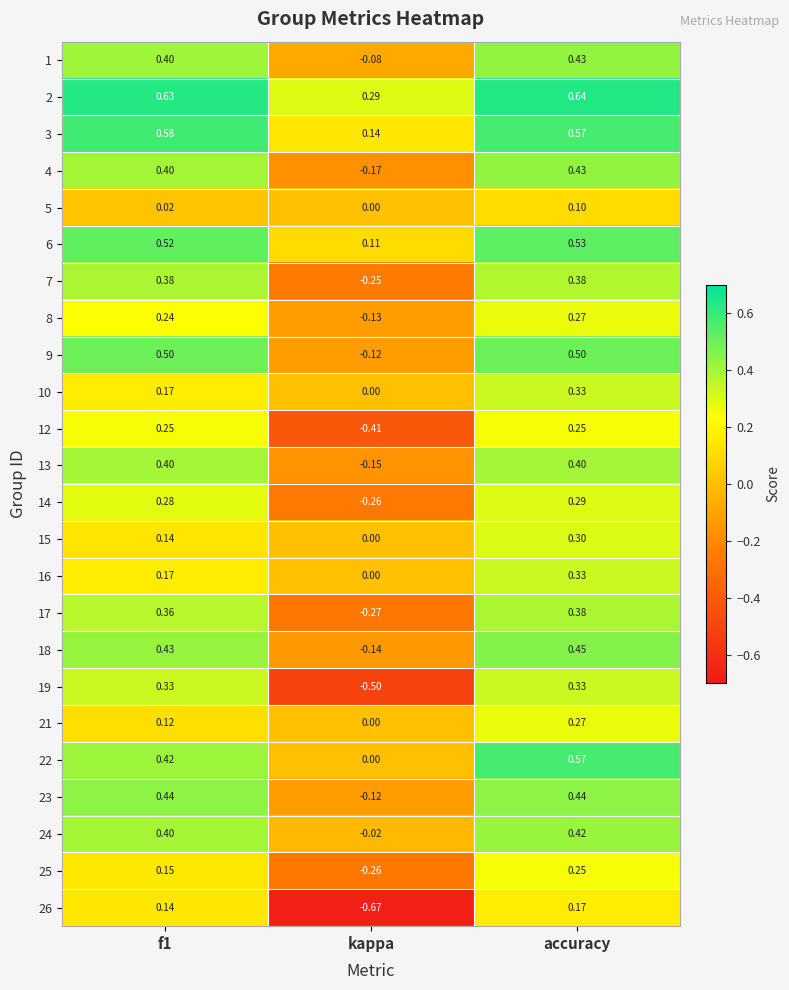

At which category is the sum across all series the highest?

accuracy